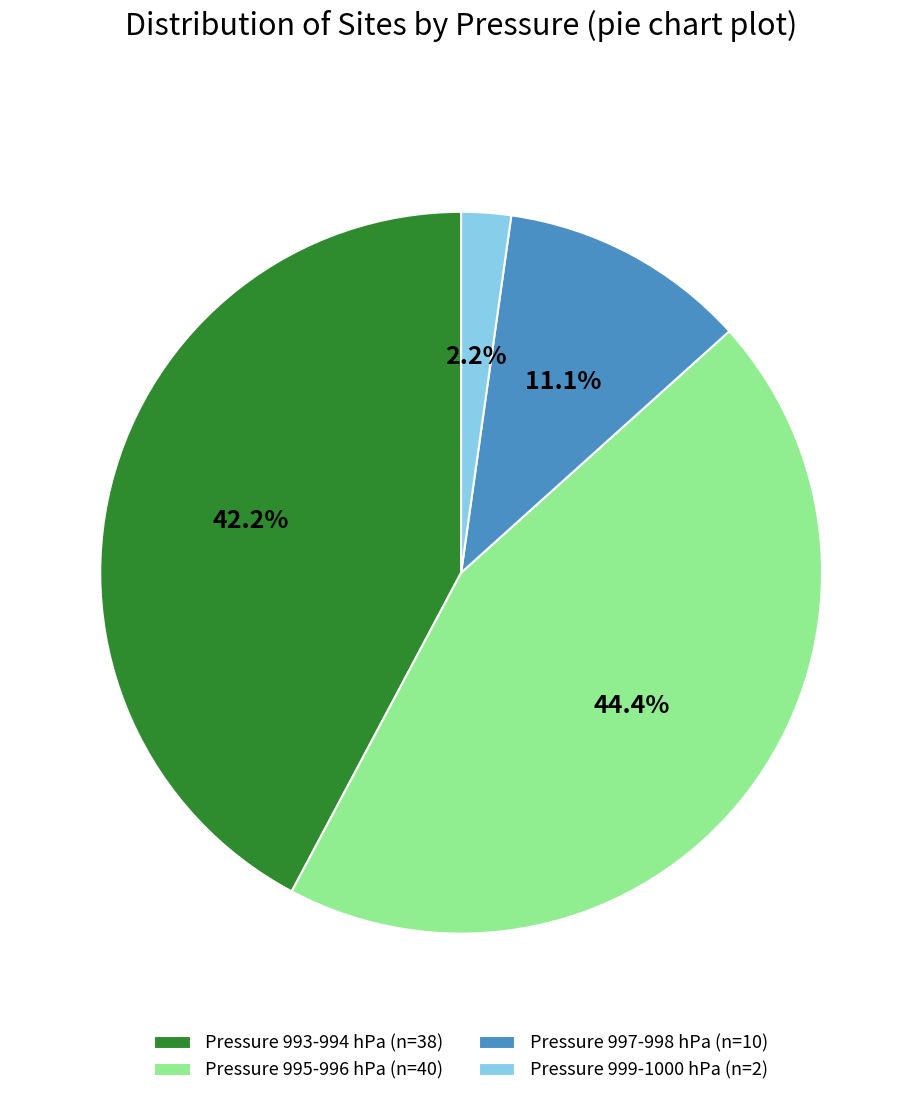

Which category has the biggest portion of the pie?

Pressure 995-996 hPa (n=40)